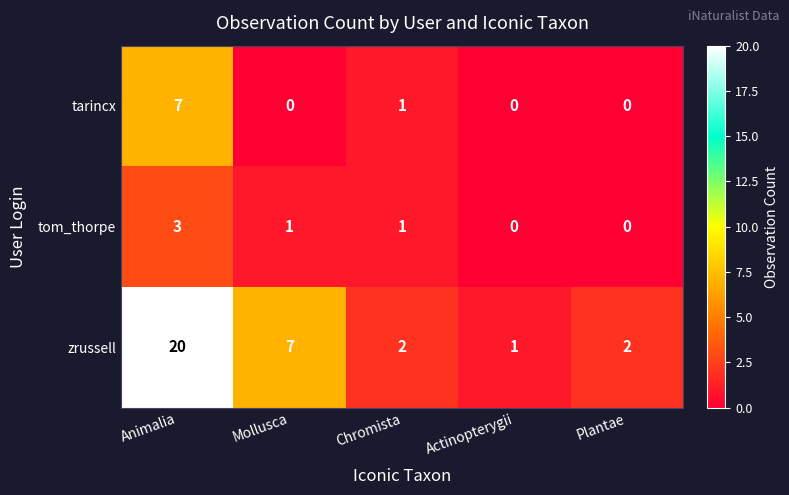

Which label corresponds to the largest value in the chart?

Animalia